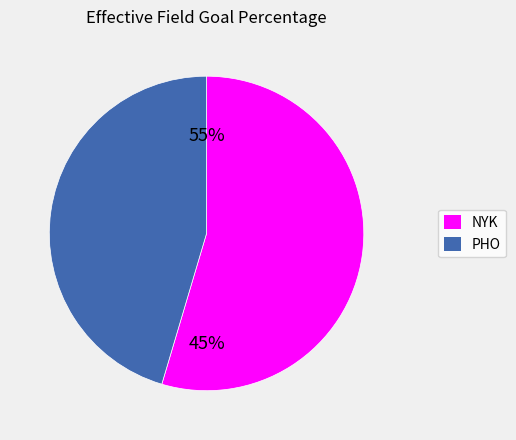

What is the majority slice?

NYK